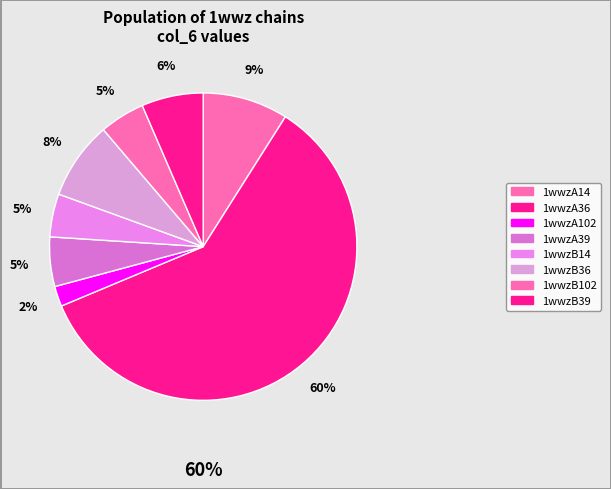

Do 1wwzB102 and 1wwzA39 together represent more than half of the pie?

No